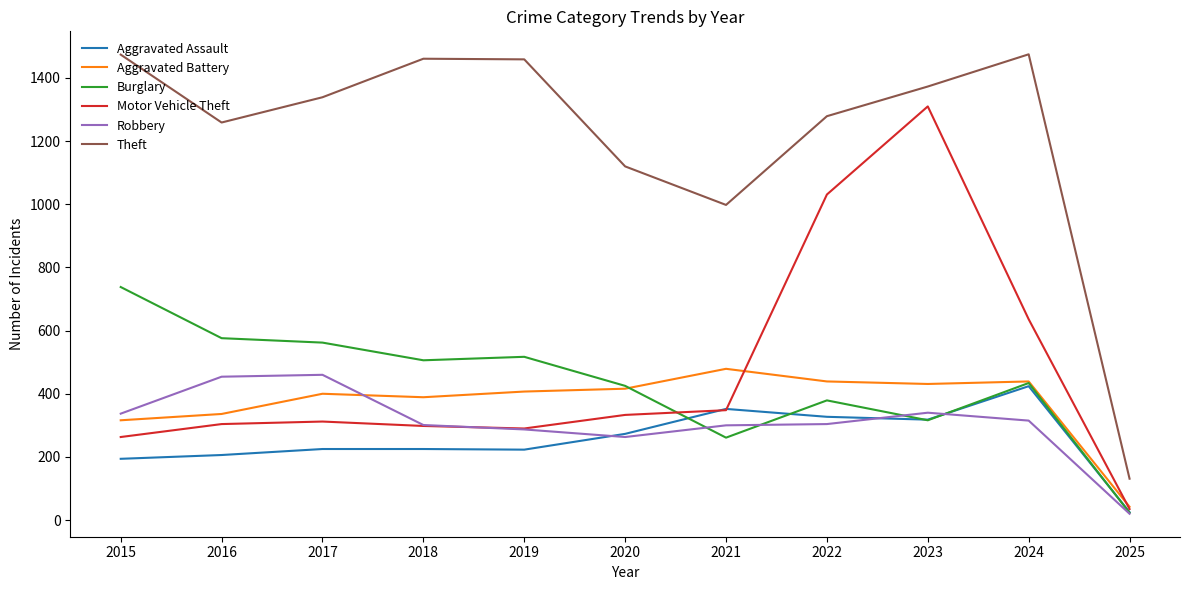

How many lines are shown in the chart?

6